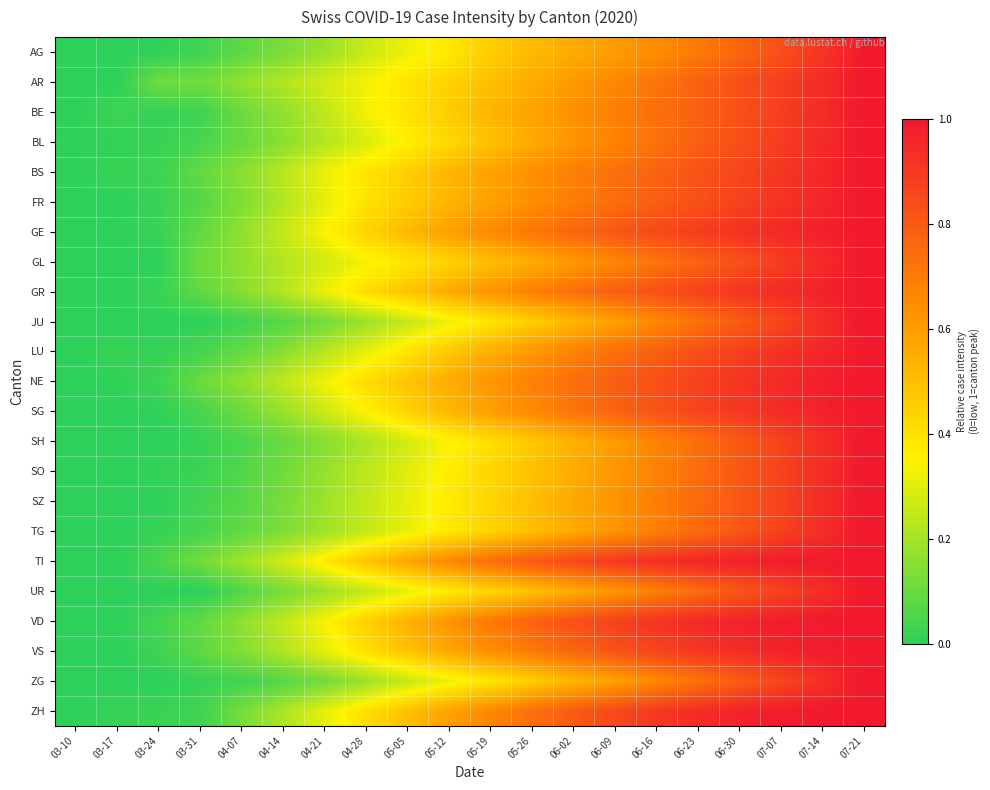

Reading right to left, what are all the values shown in this chart?

AG: 07-21=1.0	07-14=0.9	07-07=0.8	06-30=0.8	06-23=0.7	06-16=0.6	06-09=0.6	06-02=0.6	05-26=0.5	05-19=0.5	05-12=0.4	05-05=0.3	04-28=0.3	04-21=0.2	04-14=0.1	04-07=0.1	03-31=0.0	03-24=0.0	03-17=0.0	03-10=0.0
AR: 07-21=1.0	07-14=0.9	07-07=0.9	06-30=0.8	06-23=0.8	06-16=0.7	06-09=0.7	06-02=0.6	05-26=0.6	05-19=0.5	05-12=0.4	05-05=0.4	04-28=0.3	04-21=0.3	04-14=0.2	04-07=0.2	03-31=0.1	03-24=0.1	03-17=0.0	03-10=0.0
BE: 07-21=1.0	07-14=0.9	07-07=0.9	06-30=0.8	06-23=0.8	06-16=0.7	06-09=0.7	06-02=0.6	05-26=0.6	05-19=0.5	05-12=0.5	05-05=0.4	04-28=0.3	04-21=0.2	04-14=0.2	04-07=0.1	03-31=0.0	03-24=0.0	03-17=0.0	03-10=0.0
BL: 07-21=1.0	07-14=0.9	07-07=0.9	06-30=0.8	06-23=0.8	06-16=0.7	06-09=0.7	06-02=0.6	05-26=0.6	05-19=0.5	05-12=0.4	05-05=0.4	04-28=0.3	04-21=0.2	04-14=0.2	04-07=0.1	03-31=0.0	03-24=0.0	03-17=0.0	03-10=0.0
BS: 07-21=1.0	07-14=1.0	07-07=0.9	06-30=0.9	06-23=0.8	06-16=0.8	06-09=0.7	06-02=0.7	05-26=0.6	05-19=0.6	05-12=0.5	05-05=0.5	04-28=0.4	04-21=0.3	04-14=0.2	04-07=0.2	03-31=0.1	03-24=0.0	03-17=0.0	03-10=0.0
FR: 07-21=1.0	07-14=1.0	07-07=0.9	06-30=0.9	06-23=0.8	06-16=0.8	06-09=0.7	06-02=0.7	05-26=0.6	05-19=0.6	05-12=0.5	05-05=0.5	04-28=0.4	04-21=0.3	04-14=0.2	04-07=0.1	03-31=0.1	03-24=0.0	03-17=0.0	03-10=0.0
GE: 07-21=1.0	07-14=1.0	07-07=1.0	06-30=0.9	06-23=0.9	06-16=0.9	06-09=0.8	06-02=0.8	05-26=0.7	05-19=0.7	05-12=0.6	05-05=0.5	04-28=0.4	04-21=0.3	04-14=0.3	04-07=0.2	03-31=0.1	03-24=0.0	03-17=0.0	03-10=0.0
GL: 07-21=1.0	07-14=0.9	07-07=0.9	06-30=0.8	06-23=0.8	06-16=0.7	06-09=0.7	06-02=0.6	05-26=0.6	05-19=0.5	05-12=0.4	05-05=0.4	04-28=0.3	04-21=0.3	04-14=0.2	04-07=0.2	03-31=0.1	03-24=0.0	03-17=0.0	03-10=0.0
GR: 07-21=1.0	07-14=1.0	07-07=0.9	06-30=0.9	06-23=0.9	06-16=0.8	06-09=0.8	06-02=0.7	05-26=0.7	05-19=0.6	05-12=0.6	05-05=0.5	04-28=0.4	04-21=0.3	04-14=0.2	04-07=0.1	03-31=0.1	03-24=0.0	03-17=0.0	03-10=0.0
JU: 07-21=1.0	07-14=0.9	07-07=0.9	06-30=0.8	06-23=0.7	06-16=0.7	06-09=0.6	06-02=0.5	05-26=0.5	05-19=0.4	05-12=0.3	05-05=0.3	04-28=0.2	04-21=0.1	04-14=0.1	04-07=0.0	03-31=0.0	03-24=0.0	03-17=0.0	03-10=0.0
LU: 07-21=1.0	07-14=1.0	07-07=0.9	06-30=0.9	06-23=0.8	06-16=0.8	06-09=0.7	06-02=0.7	05-26=0.6	05-19=0.6	05-12=0.5	05-05=0.4	04-28=0.3	04-21=0.2	04-14=0.2	04-07=0.1	03-31=0.0	03-24=0.0	03-17=0.0	03-10=0.0
NE: 07-21=1.0	07-14=1.0	07-07=0.9	06-30=0.9	06-23=0.9	06-16=0.8	06-09=0.8	06-02=0.7	05-26=0.7	05-19=0.6	05-12=0.6	05-05=0.5	04-28=0.4	04-21=0.3	04-14=0.2	04-07=0.2	03-31=0.1	03-24=0.0	03-17=0.0	03-10=0.0
SG: 07-21=1.0	07-14=1.0	07-07=0.9	06-30=0.9	06-23=0.9	06-16=0.8	06-09=0.8	06-02=0.7	05-26=0.7	05-19=0.6	05-12=0.5	05-05=0.4	04-28=0.4	04-21=0.3	04-14=0.2	04-07=0.1	03-31=0.0	03-24=0.0	03-17=0.0	03-10=0.0
SH: 07-21=1.0	07-14=0.9	07-07=0.9	06-30=0.8	06-23=0.7	06-16=0.7	06-09=0.6	06-02=0.5	05-26=0.5	05-19=0.4	05-12=0.3	05-05=0.3	04-28=0.2	04-21=0.1	04-14=0.1	04-07=0.0	03-31=0.0	03-24=0.0	03-17=0.0	03-10=0.0
SO: 07-21=1.0	07-14=0.9	07-07=0.9	06-30=0.8	06-23=0.7	06-16=0.7	06-09=0.6	06-02=0.6	05-26=0.5	05-19=0.4	05-12=0.4	05-05=0.3	04-28=0.2	04-21=0.2	04-14=0.1	04-07=0.1	03-31=0.0	03-24=0.0	03-17=0.0	03-10=0.0
SZ: 07-21=1.0	07-14=0.9	07-07=0.9	06-30=0.8	06-23=0.8	06-16=0.7	06-09=0.6	06-02=0.6	05-26=0.5	05-19=0.4	05-12=0.4	05-05=0.3	04-28=0.2	04-21=0.2	04-14=0.1	04-07=0.1	03-31=0.0	03-24=0.0	03-17=0.0	03-10=0.0
TG: 07-21=1.0	07-14=0.9	07-07=0.9	06-30=0.8	06-23=0.8	06-16=0.7	06-09=0.6	06-02=0.6	05-26=0.5	05-19=0.4	05-12=0.4	05-05=0.3	04-28=0.3	04-21=0.2	04-14=0.1	04-07=0.1	03-31=0.0	03-24=0.0	03-17=0.0	03-10=0.0
TI: 07-21=1.0	07-14=1.0	07-07=1.0	06-30=1.0	06-23=1.0	06-16=0.9	06-09=0.9	06-02=0.9	05-26=0.8	05-19=0.7	05-12=0.7	05-05=0.6	04-28=0.5	04-21=0.4	04-14=0.3	04-07=0.2	03-31=0.1	03-24=0.1	03-17=0.0	03-10=0.0
UR: 07-21=1.0	07-14=0.9	07-07=0.9	06-30=0.8	06-23=0.8	06-16=0.7	06-09=0.6	06-02=0.6	05-26=0.5	05-19=0.4	05-12=0.4	05-05=0.3	04-28=0.2	04-21=0.2	04-14=0.1	04-07=0.1	03-31=0.0	03-24=0.0	03-17=0.0	03-10=0.0
VD: 07-21=1.0	07-14=1.0	07-07=1.0	06-30=1.0	06-23=0.9	06-16=0.9	06-09=0.9	06-02=0.8	05-26=0.8	05-19=0.7	05-12=0.6	05-05=0.5	04-28=0.4	04-21=0.3	04-14=0.2	04-07=0.2	03-31=0.1	03-24=0.0	03-17=0.0	03-10=0.0
VS: 07-21=1.0	07-14=1.0	07-07=1.0	06-30=0.9	06-23=0.9	06-16=0.9	06-09=0.8	06-02=0.8	05-26=0.7	05-19=0.6	05-12=0.6	05-05=0.5	04-28=0.4	04-21=0.3	04-14=0.2	04-07=0.1	03-31=0.1	03-24=0.0	03-17=0.0	03-10=0.0
ZG: 07-21=1.0	07-14=0.9	07-07=0.9	06-30=0.8	06-23=0.7	06-16=0.7	06-09=0.6	06-02=0.5	05-26=0.5	05-19=0.4	05-12=0.3	05-05=0.3	04-28=0.2	04-21=0.1	04-14=0.1	04-07=0.0	03-31=0.0	03-24=0.0	03-17=0.0	03-10=0.0
ZH: 07-21=1.0	07-14=1.0	07-07=1.0	06-30=1.0	06-23=0.9	06-16=0.9	06-09=0.9	06-02=0.8	05-26=0.7	05-19=0.7	05-12=0.6	05-05=0.5	04-28=0.4	04-21=0.3	04-14=0.2	04-07=0.1	03-31=0.0	03-24=0.0	03-17=0.0	03-10=0.0